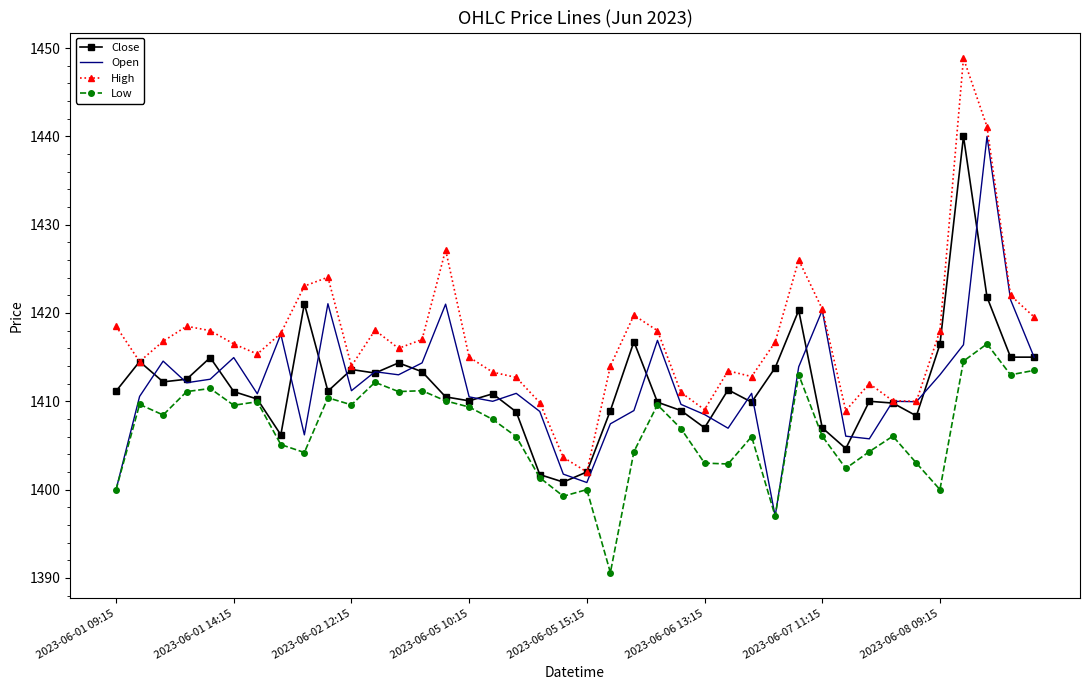

Which series has the largest total across all categories?

High